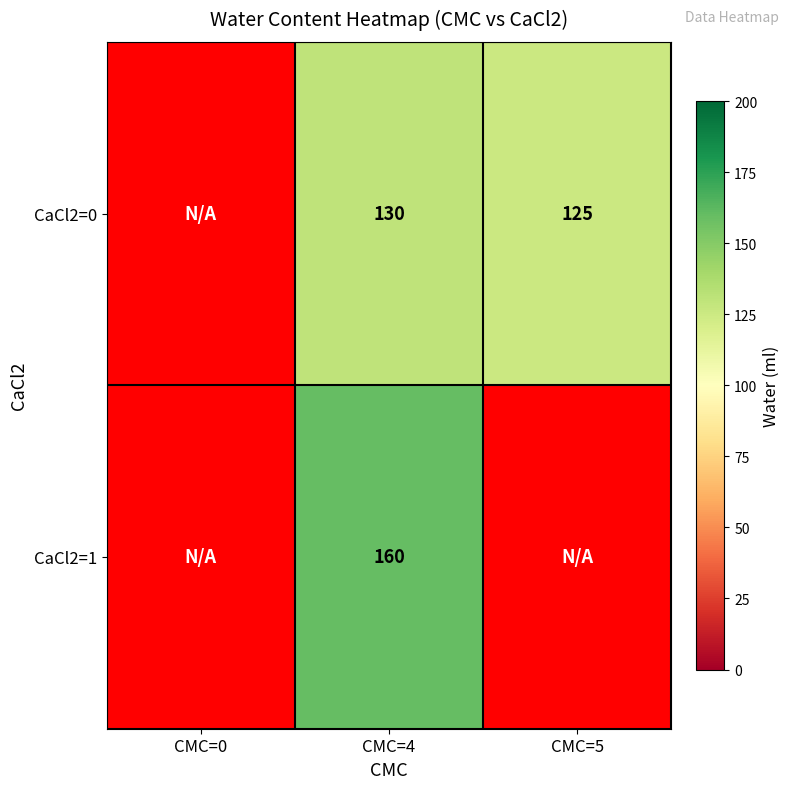

The value of CaCl2=0 at CMC=5 is 125. True or false?

True